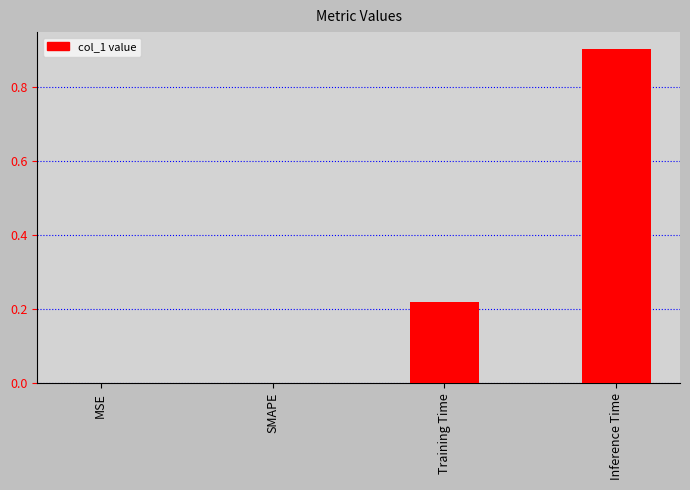

Which has a higher value, Inference Time or Training Time?

Inference Time